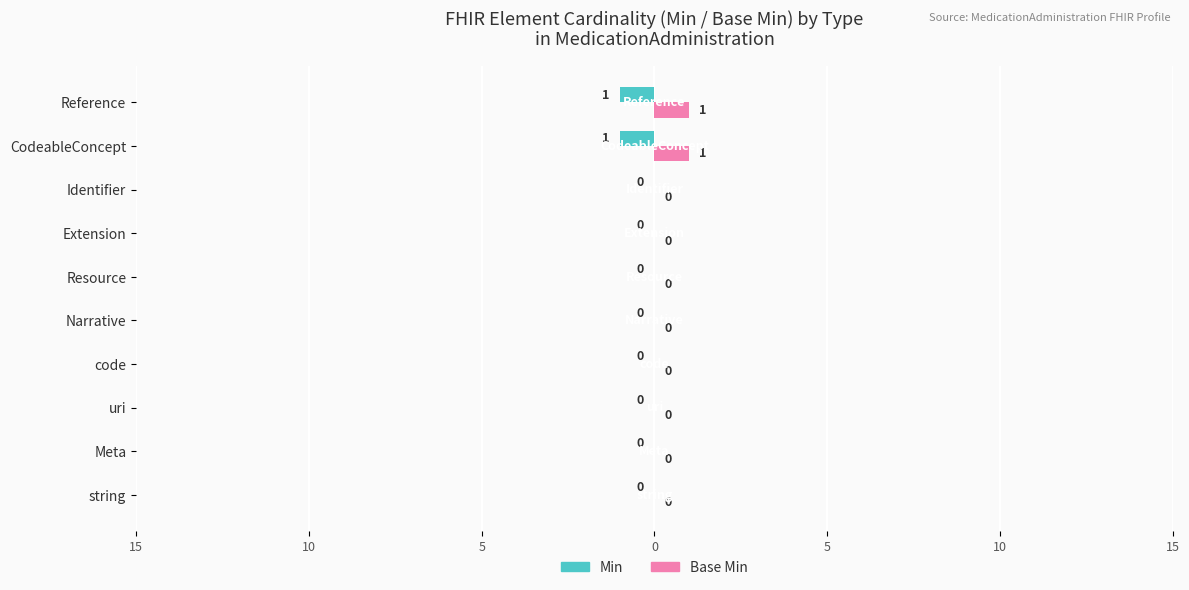

What are all the series names shown in the legend?

Min, Base Min